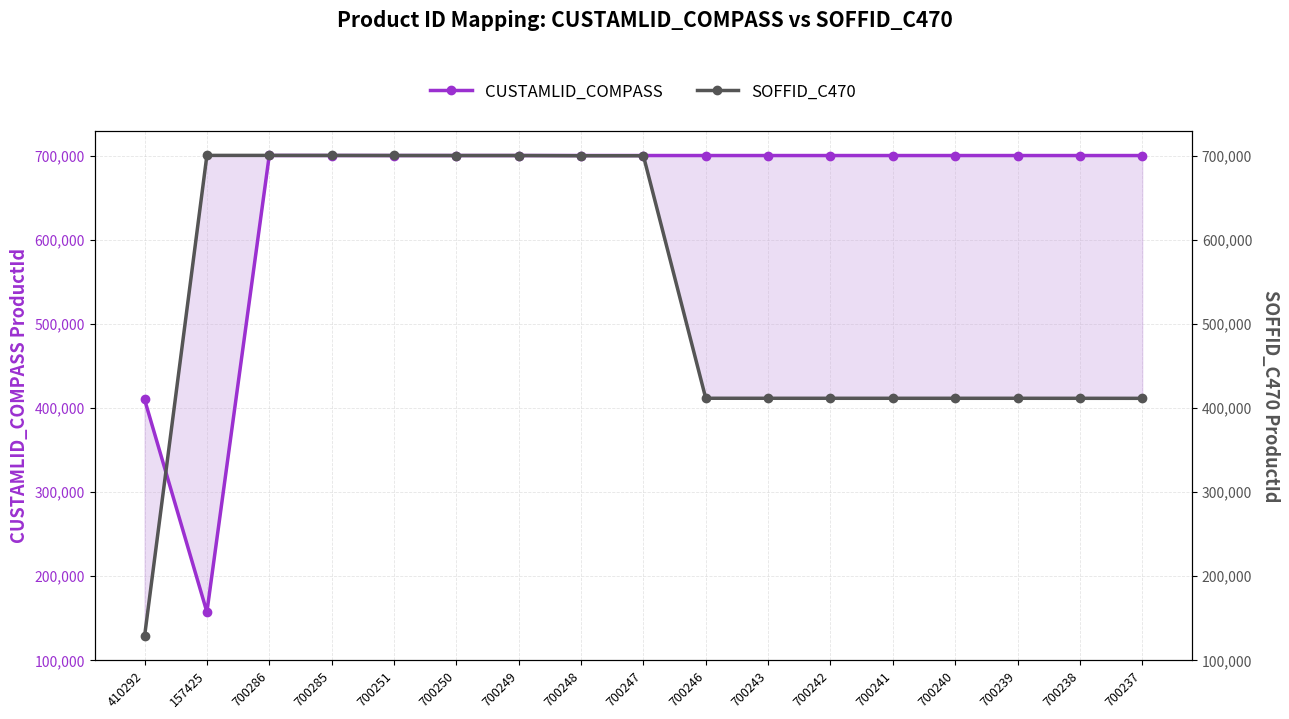

At how many categories does at least one series exceed 314740?

17